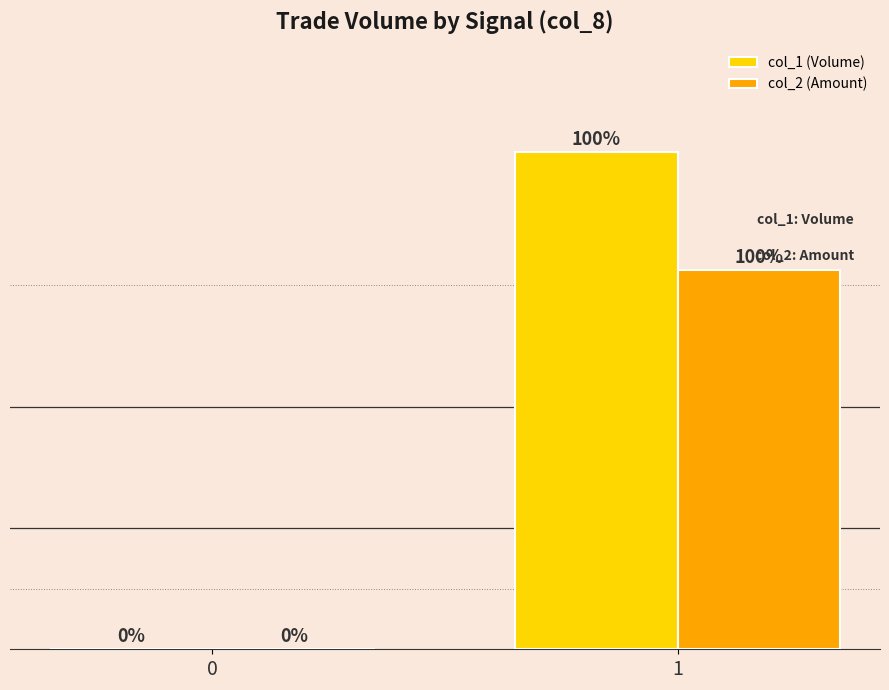

Which series has the largest total across all categories?

col_1 (Volume)